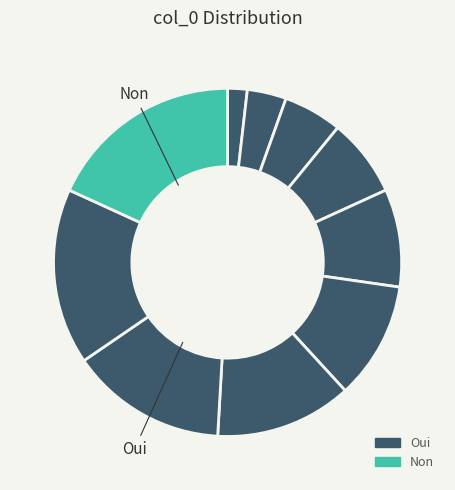

How many segments does this pie chart have?

10